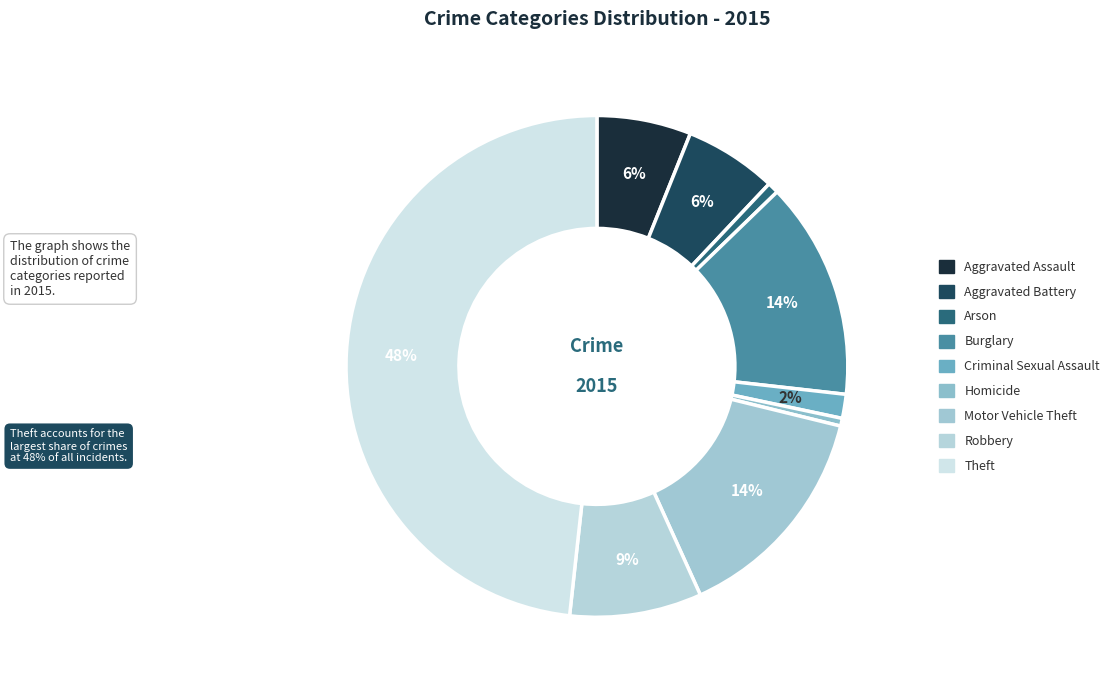

Count the number of slices in the pie.

9